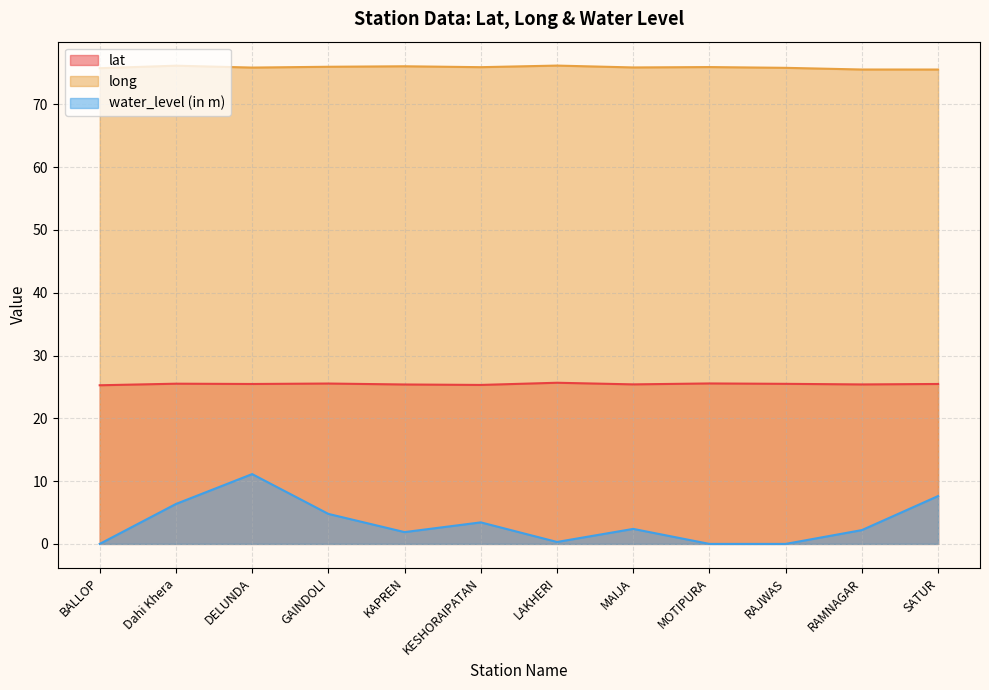

How many lines are shown in the chart?

3